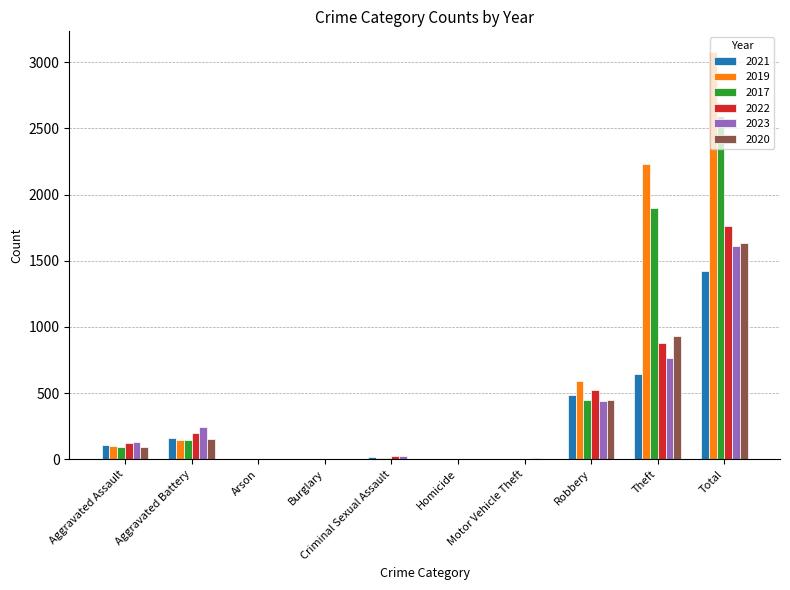

What is the sum of all 2020 values?

3268